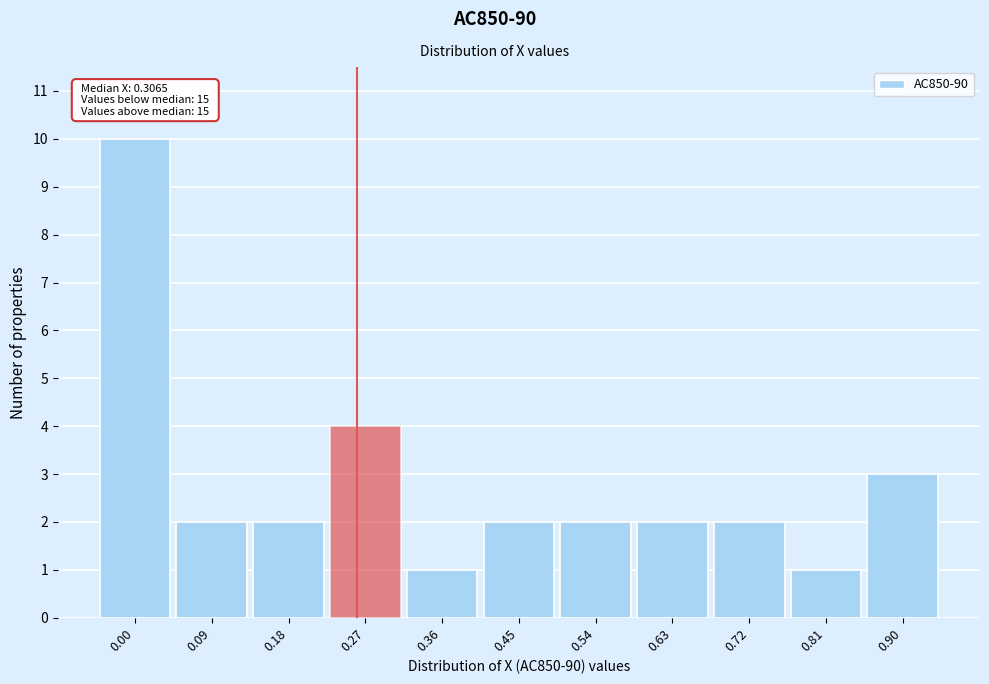

Reading left to right, what are all the values shown in this chart?

0.00=10	0.09=2	0.18=2	0.27=4	0.36=1	0.45=2	0.54=2	0.63=2	0.72=2	0.81=1	0.90=3